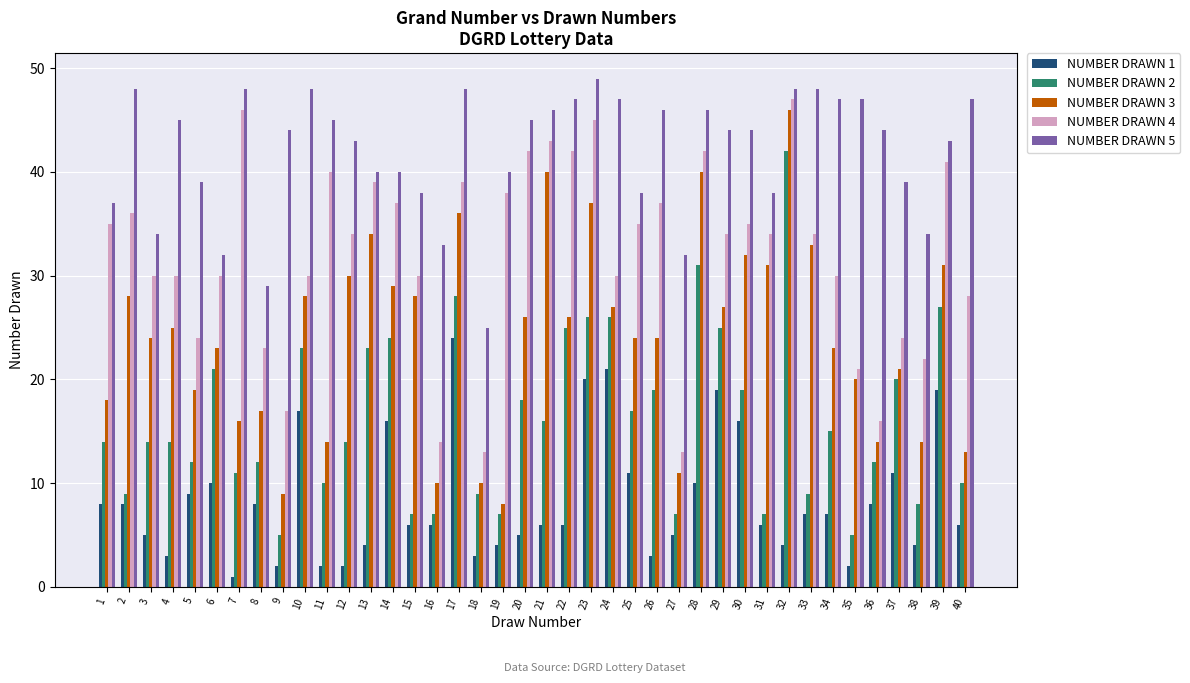

Is it true that NUMBER DRAWN 2 equals 6 at 7?

False